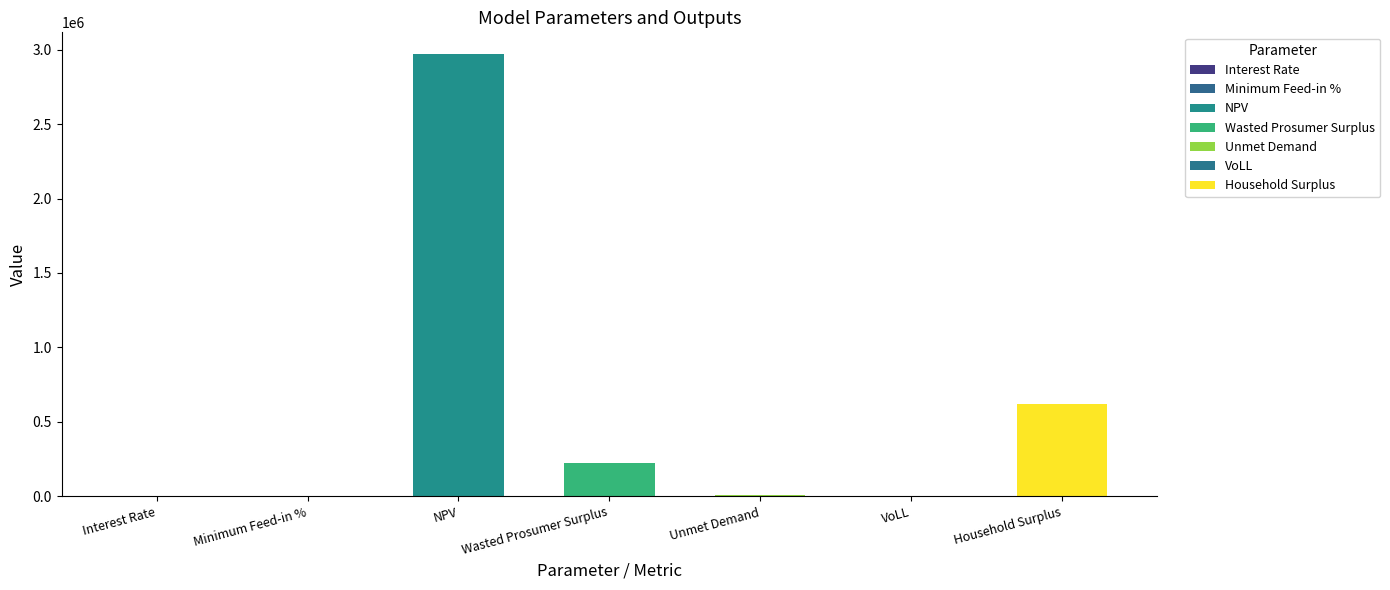

What is the difference between the values at Total Wasted Prosumer Surplus and Interest Rate?

221154.3